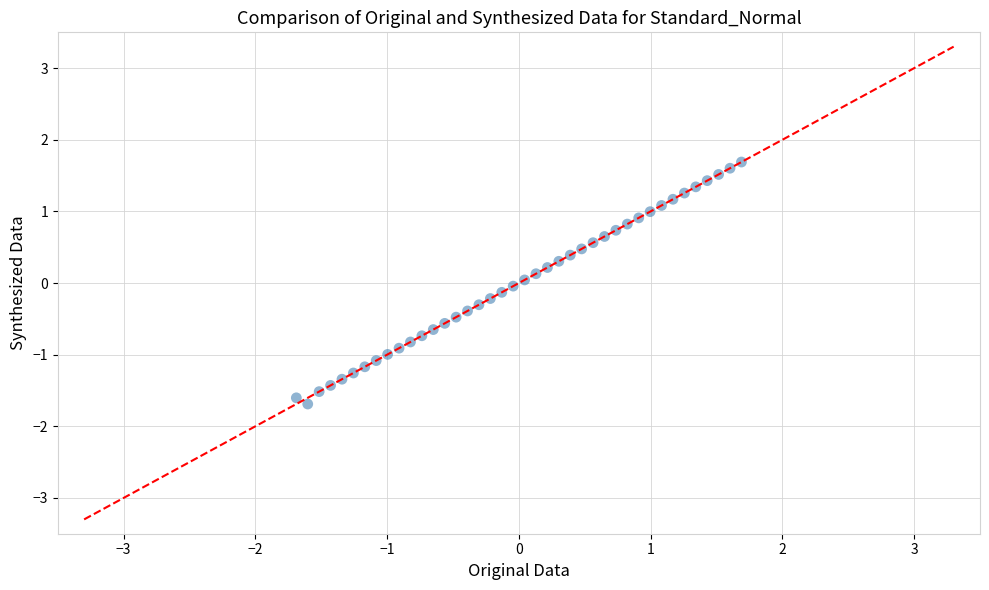

What is the range of Y values (max minus min)?

3.4